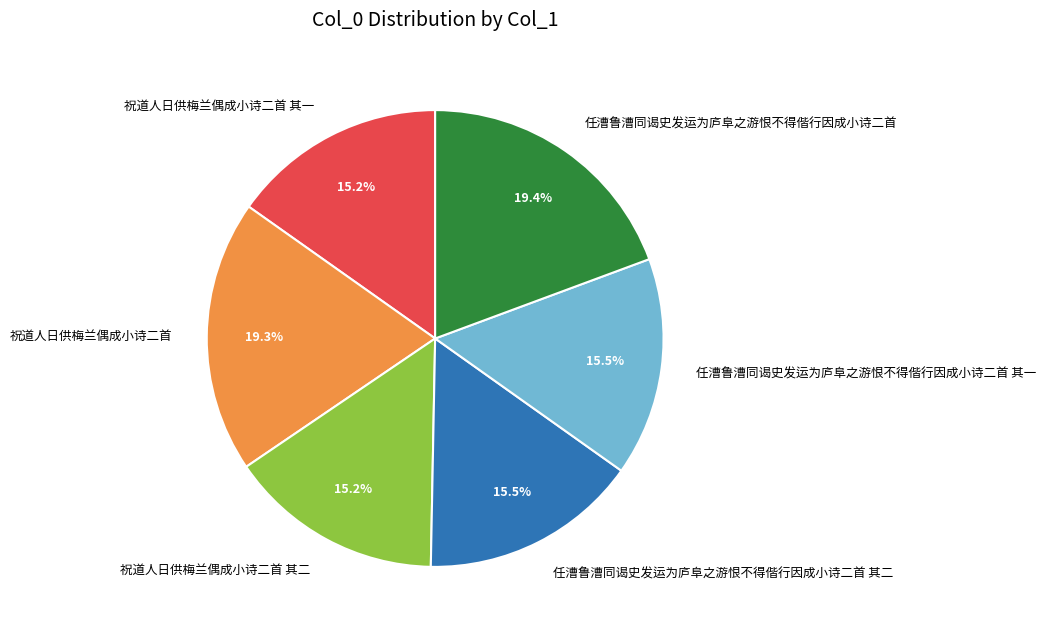

Approximately how many times larger is the value at 任漕鲁漕同谒史发运为庐阜之游恨不得偕行因成小诗二首 其二 compared to 祝道人日供梅兰偶成小诗二首 其一?

1.0